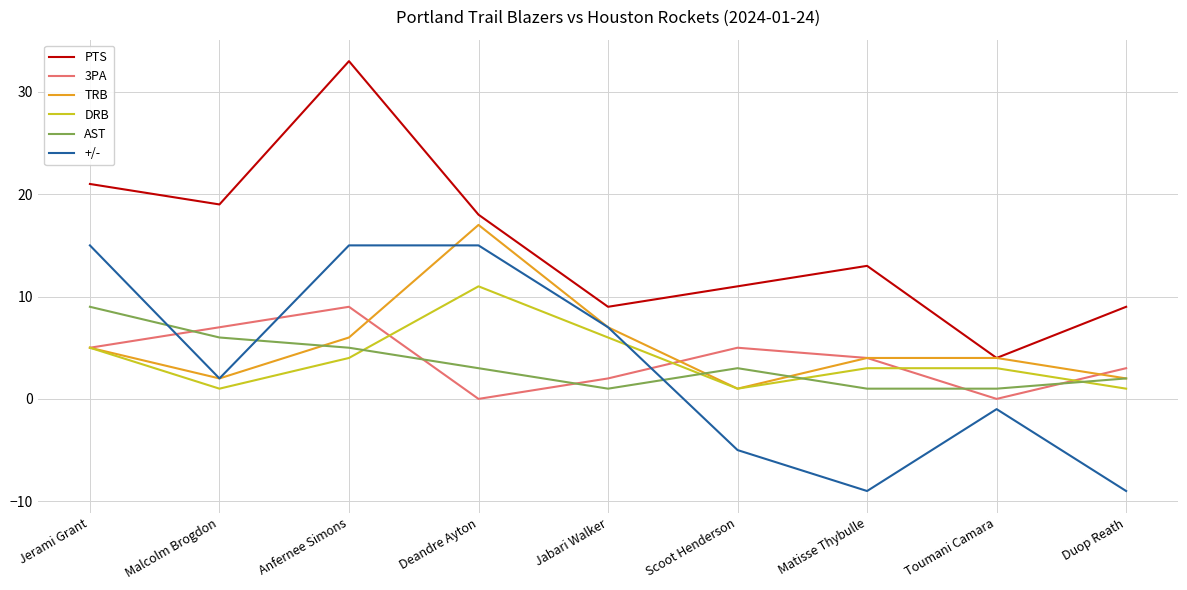

Which series ends up on top after the final intersection of TRB and +/-?

TRB